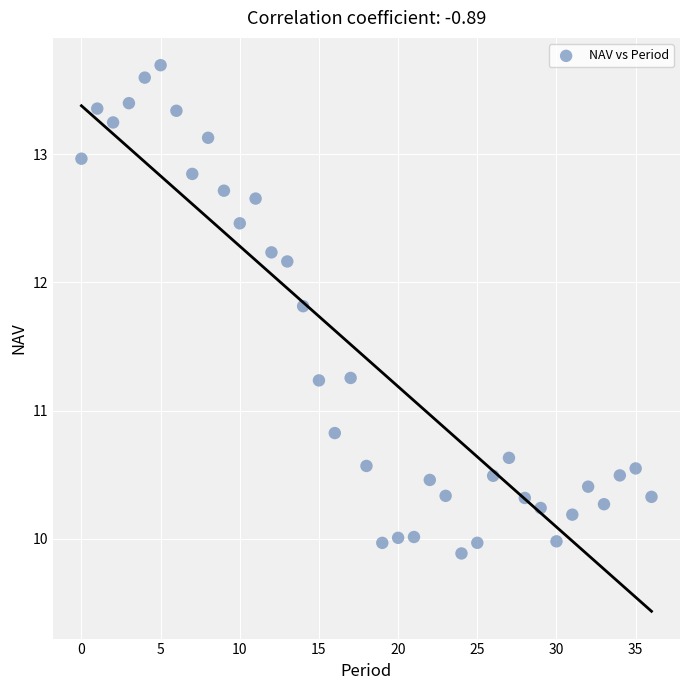

What Y value in the scatter plot is closest to 11?

10.8